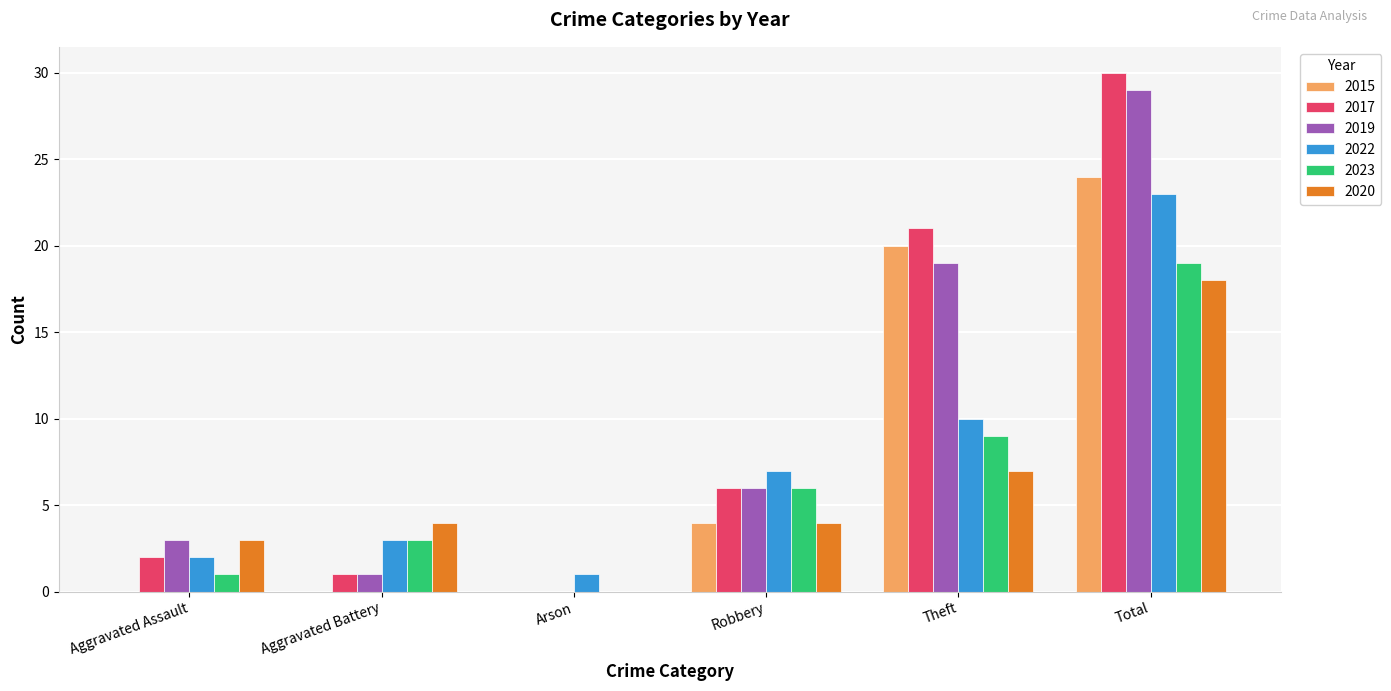

What is the sum of the 2022 values at Theft and Arson?

11